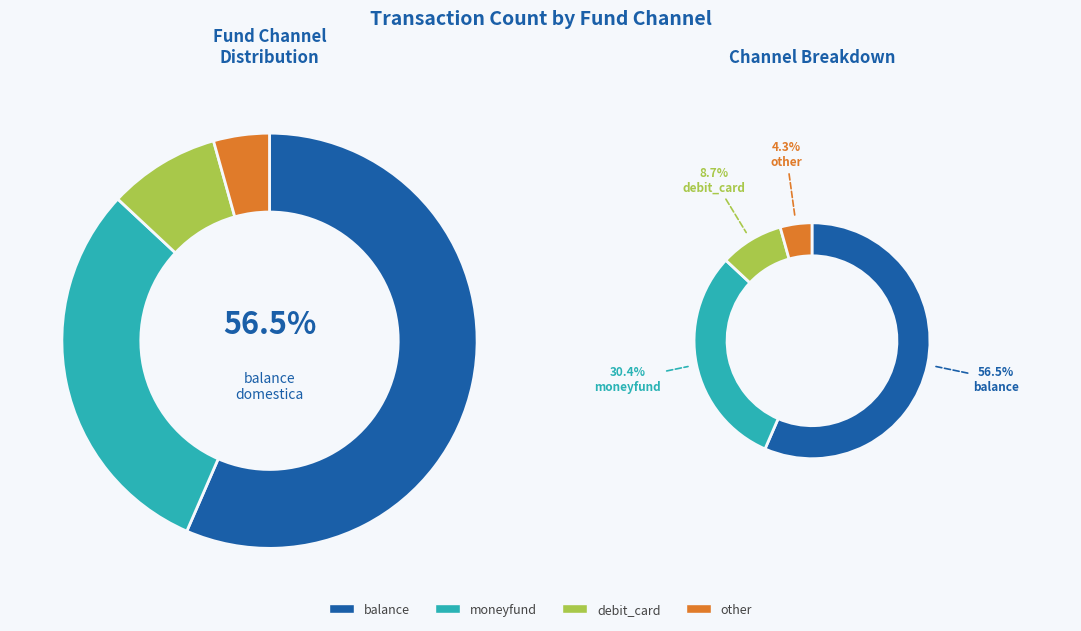

Count the number of slices in the pie.

4